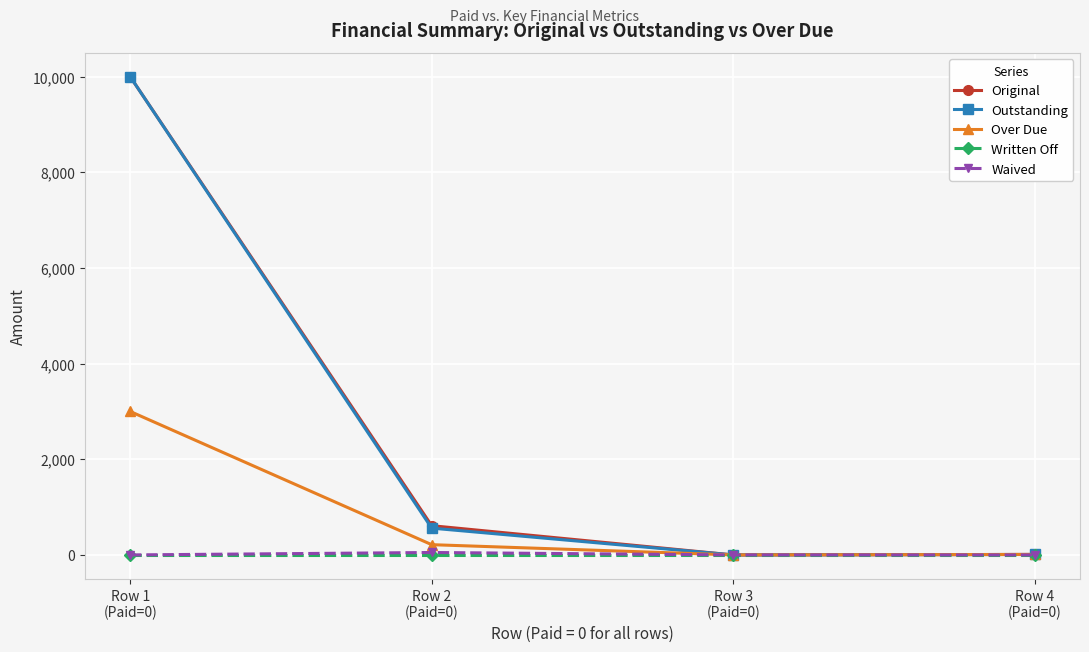

What is the value of the Outstanding point at the 1st from the left?

10000.0